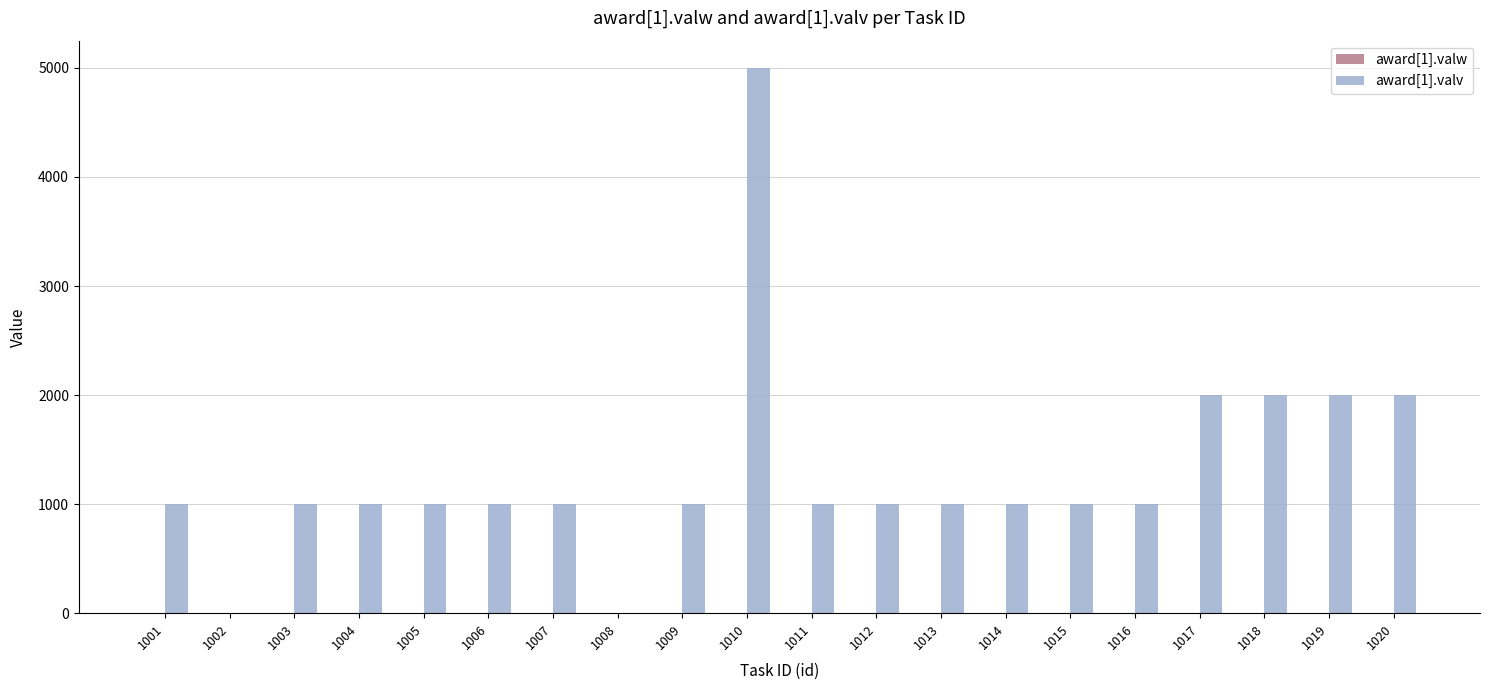

Between 1006 and 1010, which series saw the biggest shift?

award[1].valv